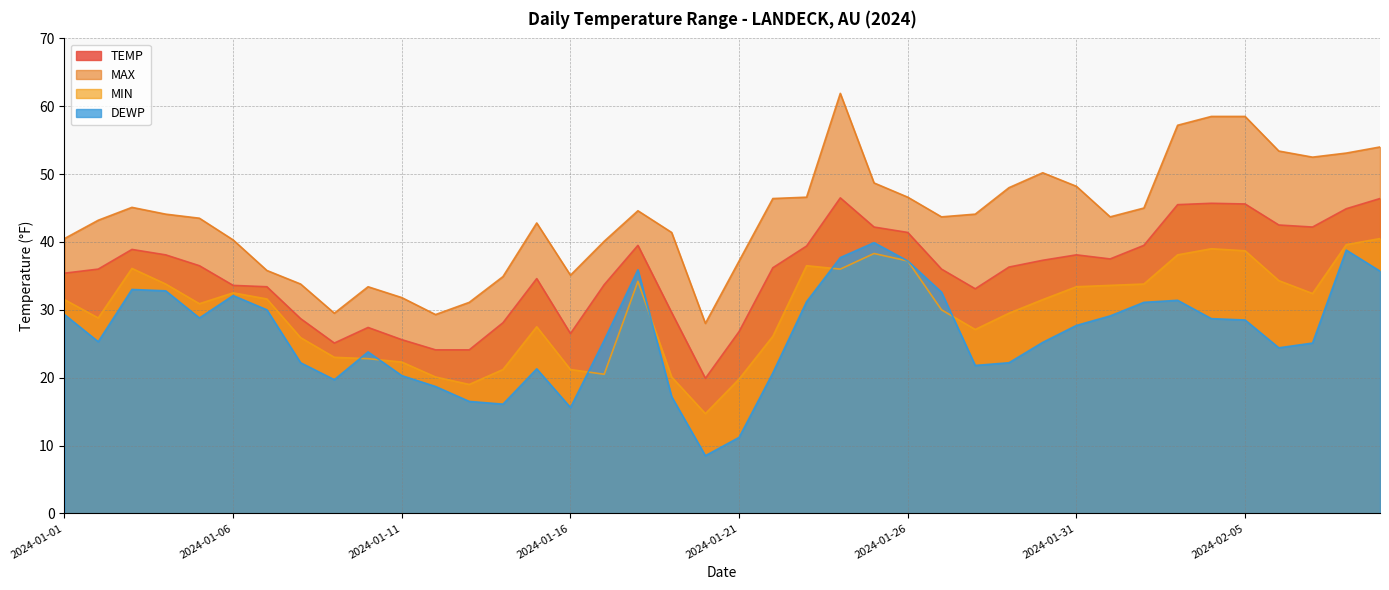

Read the TEMP value at 2024-02-08.

44.9